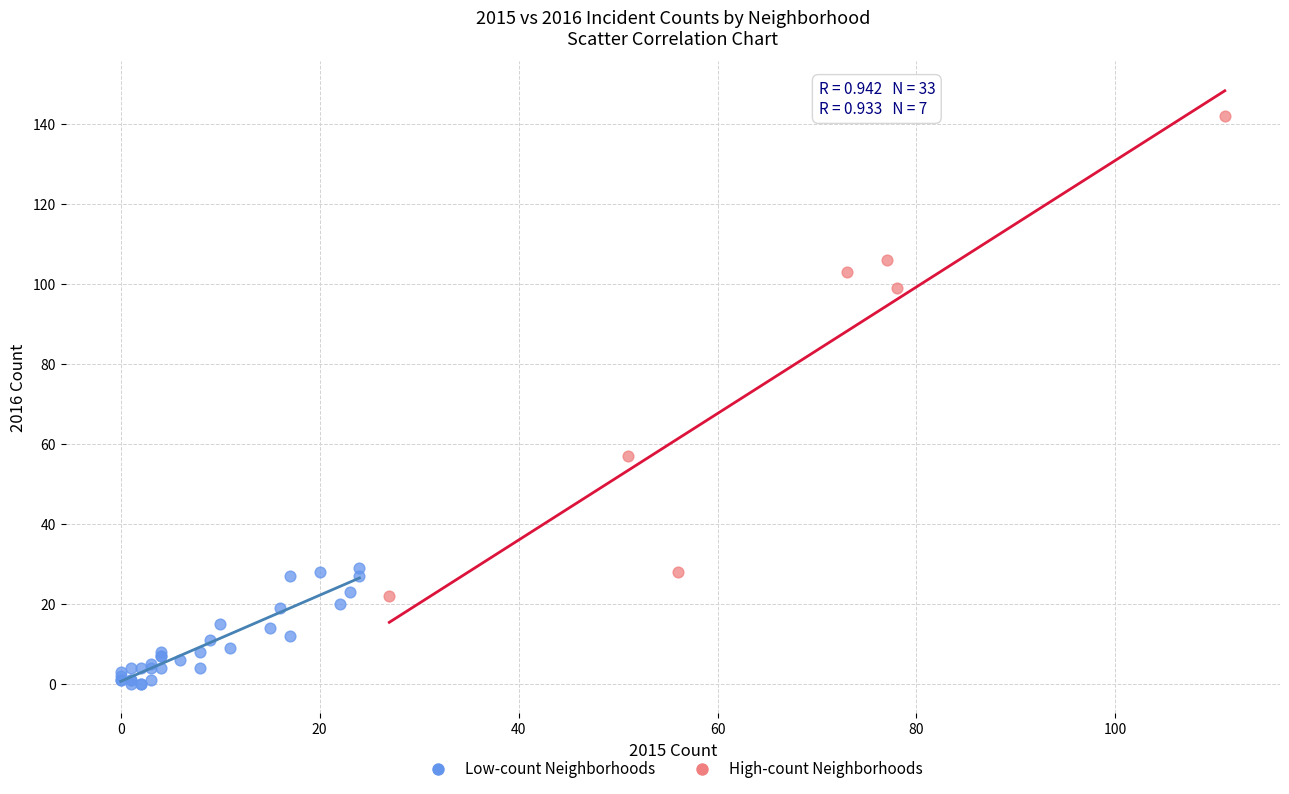

Which series reaches the minimum Y coordinate?

Low-count Neighborhoods